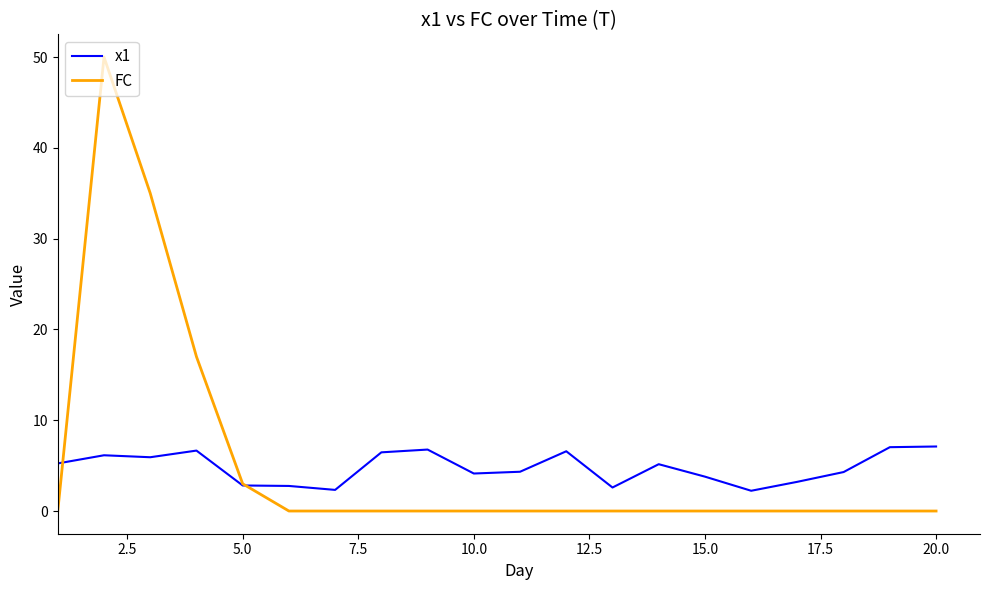

Which series has the widest spread of values?

FC